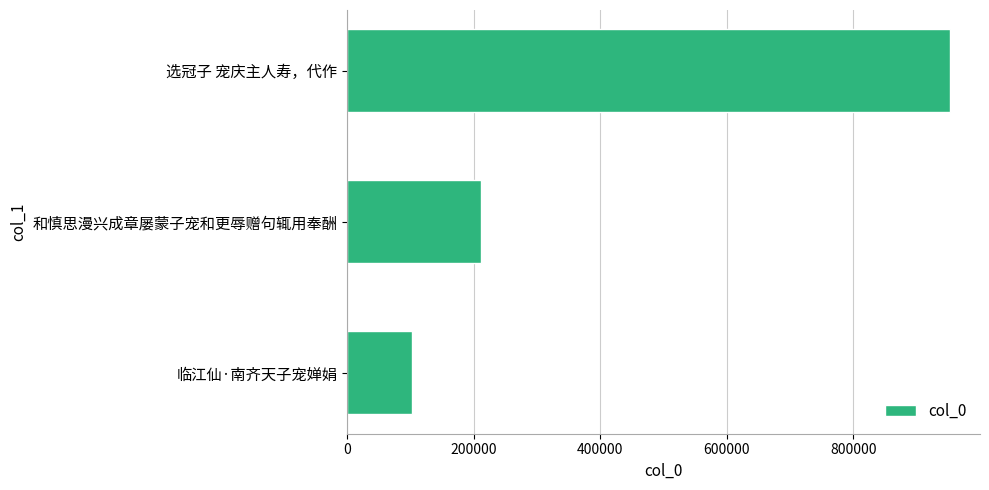

How many values are below 210985?

1